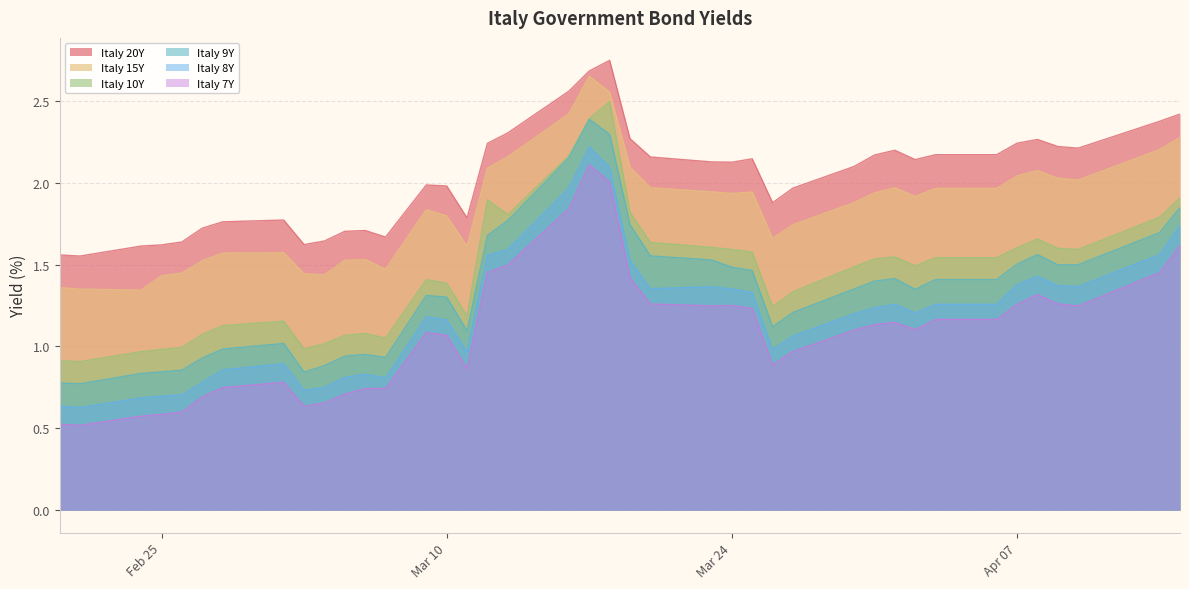

What is the label of the 6th point from the left?

2020-02-27